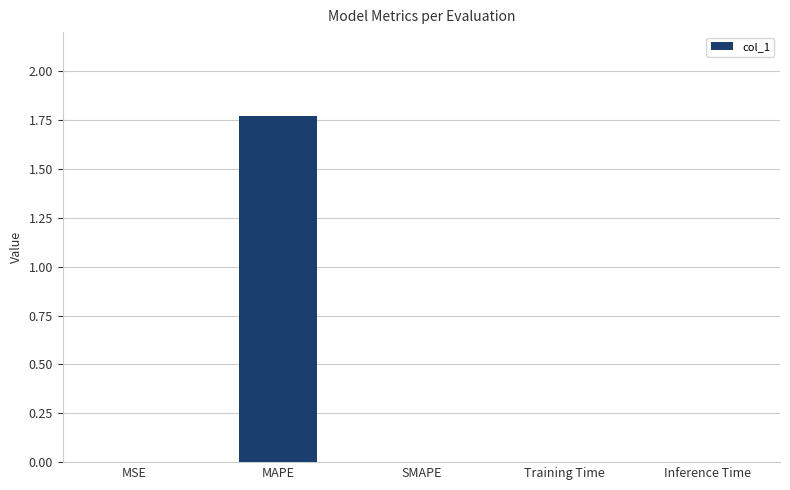

At which category does the chart reach its peak across all series?

MAPE